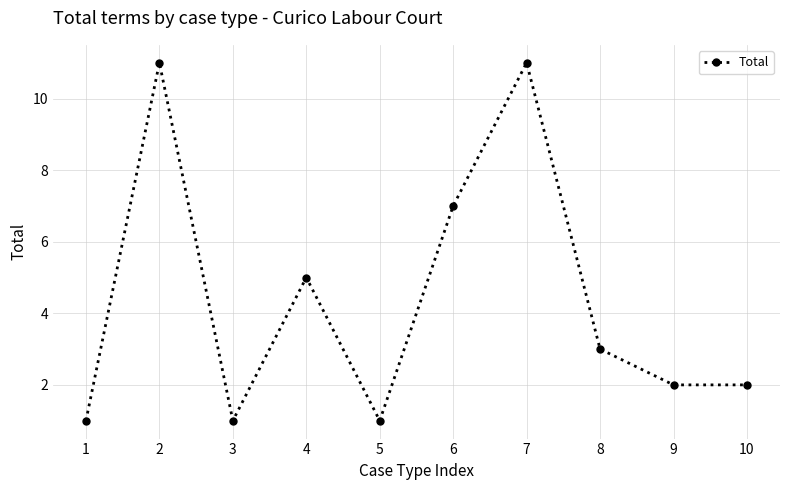

Where does the data first go above 3?

2